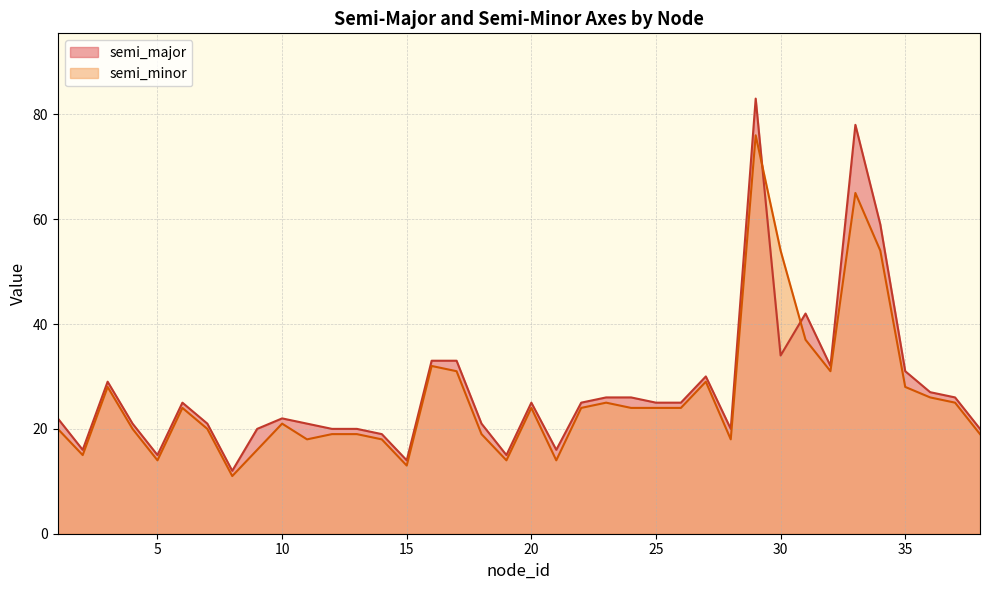

Reading left to right, transcribe all the data shown in this chart.

semi_major: 1=22	2=16	3=29	4=21	5=15	6=25	7=21	8=12	9=20	10=22	11=21	12=20	13=20	14=19	15=14	16=33	17=33	18=21	19=15	20=25	21=16	22=25	23=26	24=26	25=25	26=25	27=30	28=20	29=83	30=34	31=42	32=32	33=78	34=59	35=31	36=27	37=26	38=20
semi_minor: 1=20	2=15	3=28	4=20	5=14	6=24	7=20	8=11	9=16	10=21	11=18	12=19	13=19	14=18	15=13	16=32	17=31	18=19	19=14	20=24	21=14	22=24	23=25	24=24	25=24	26=24	27=29	28=18	29=76	30=54	31=37	32=31	33=65	34=54	35=28	36=26	37=25	38=19